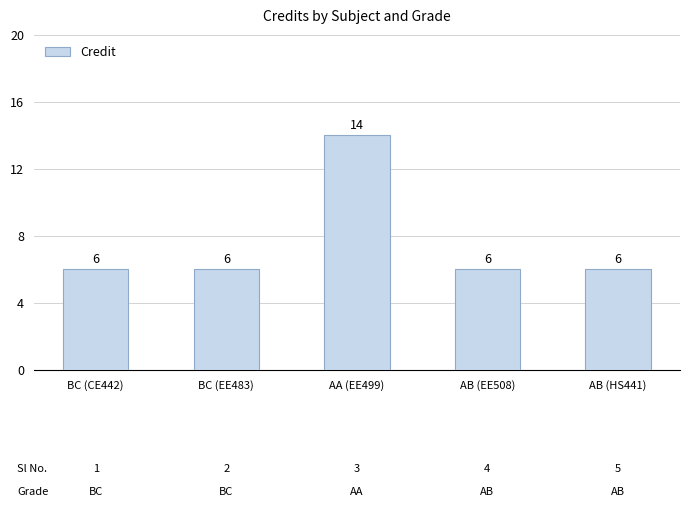

What is the ratio of the value at AB (HS441) to the value at AB (EE508)?

1.0